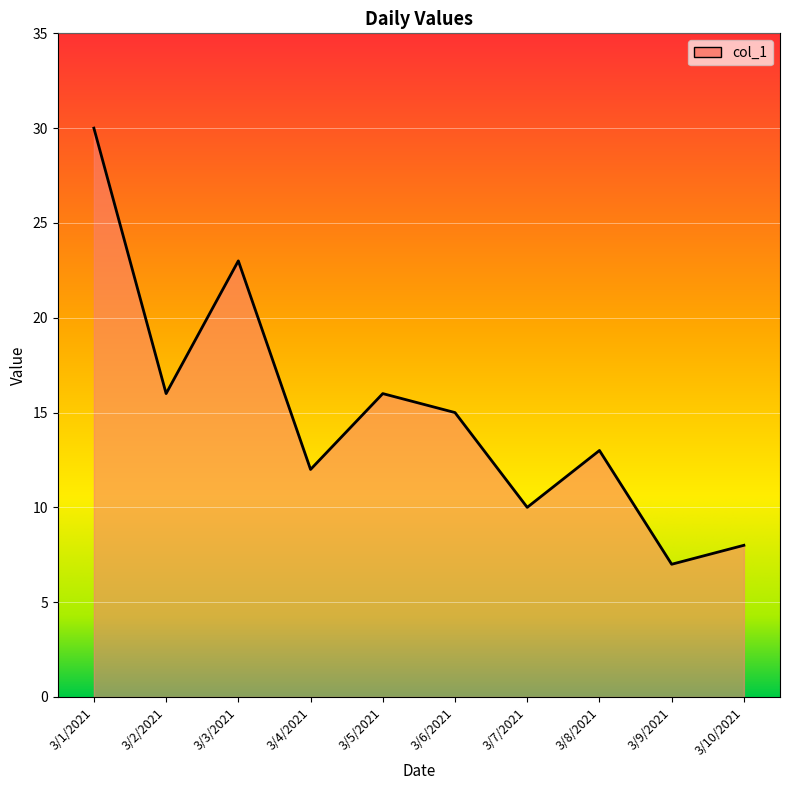

True or false: there are more than 0 points higher than both neighbors.

True